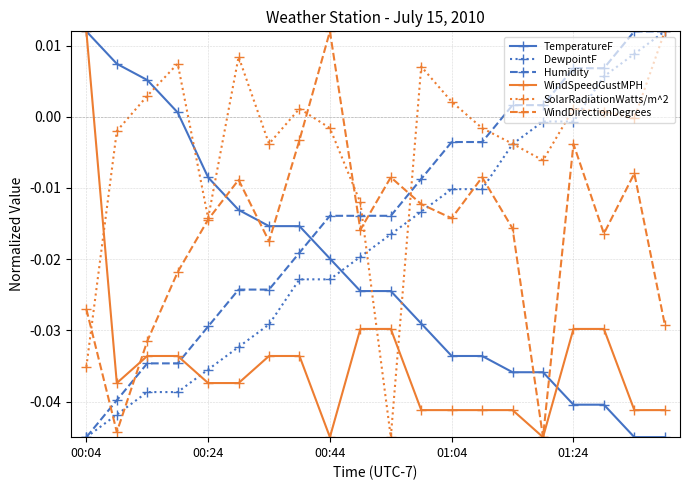

How many categories are shown in the chart?

20